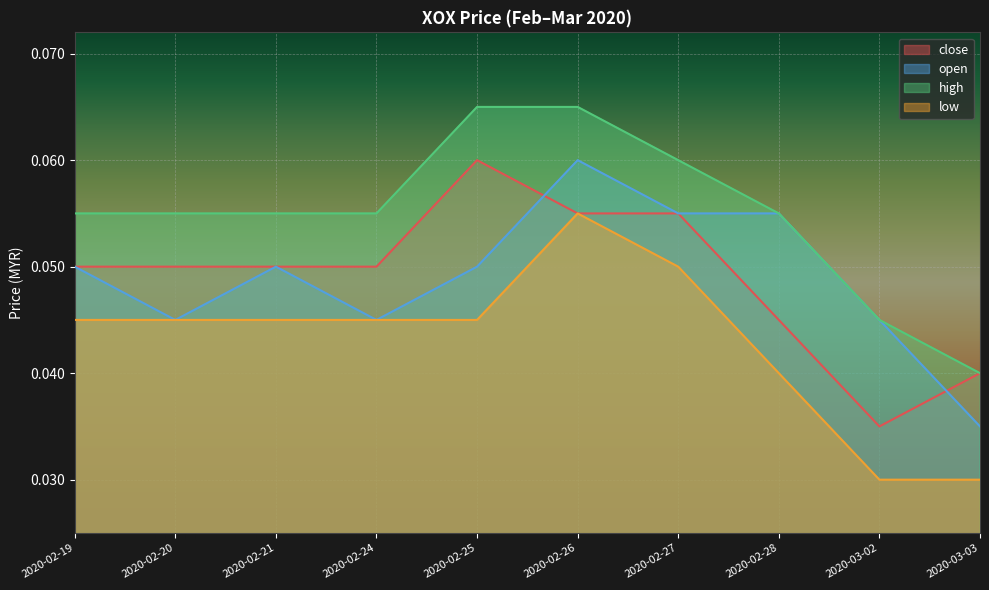

Reading left to right, transcribe all the data shown in this chart.

close: 0.1	0.1	0.1	0.1	0.1	0.1	0.1	0.0	0.0	0.0
open: 0.1	0.0	0.1	0.0	0.1	0.1	0.1	0.1	0.0	0.0
high: 0.1	0.1	0.1	0.1	0.1	0.1	0.1	0.1	0.0	0.0
low: 0.0	0.0	0.0	0.0	0.0	0.1	0.1	0.0	0.0	0.0